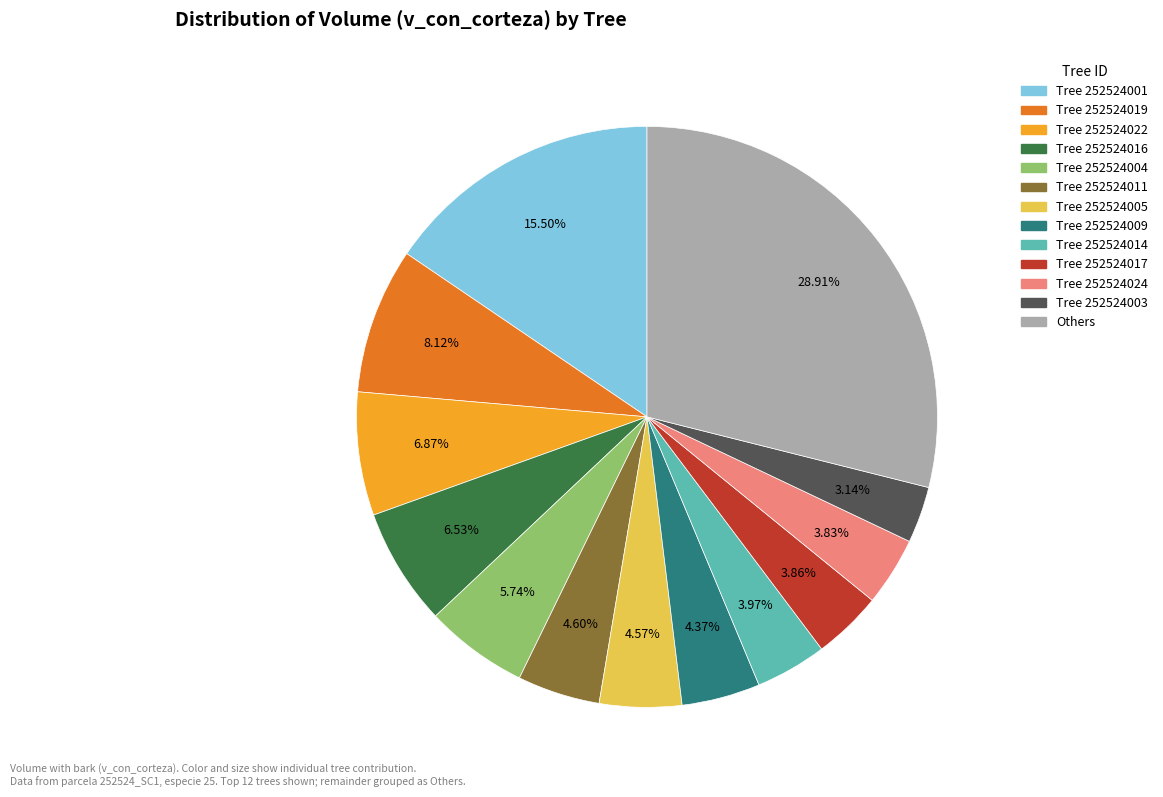

Does any single category account for the majority?

No